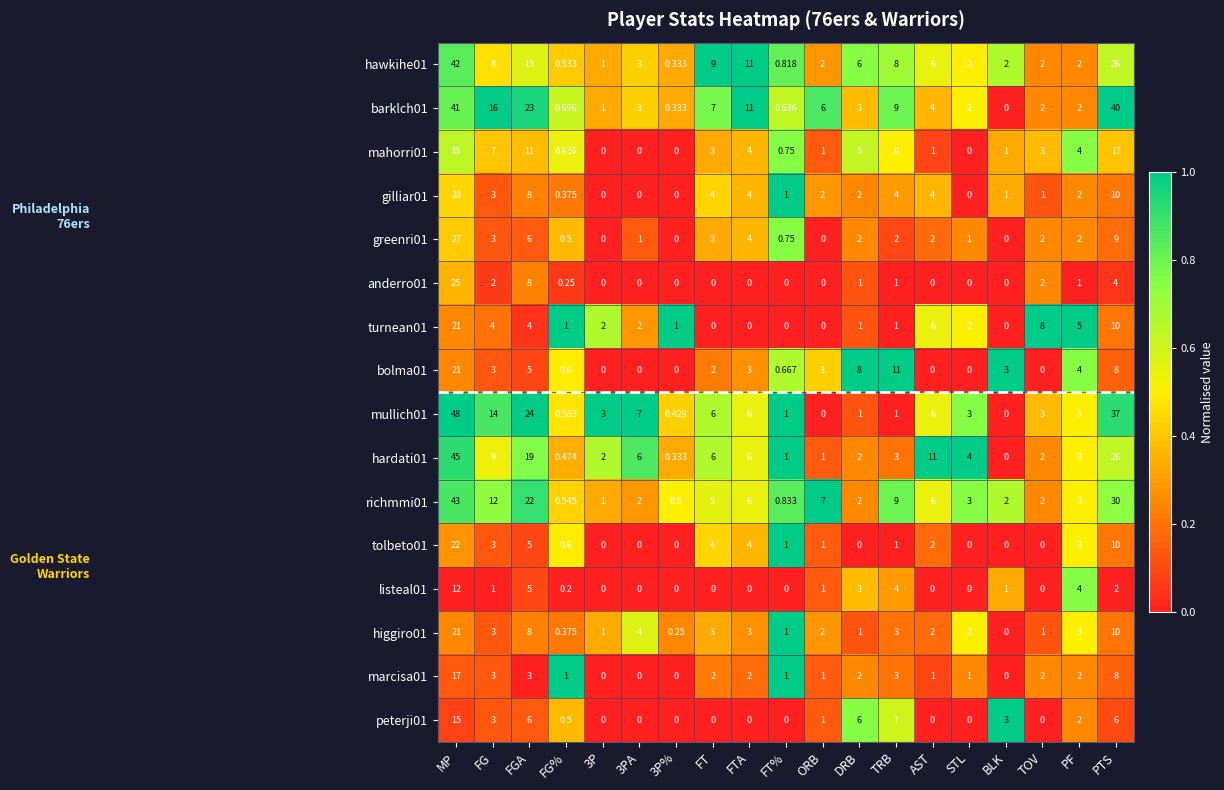

At which category is the sum across all series the highest?

MP